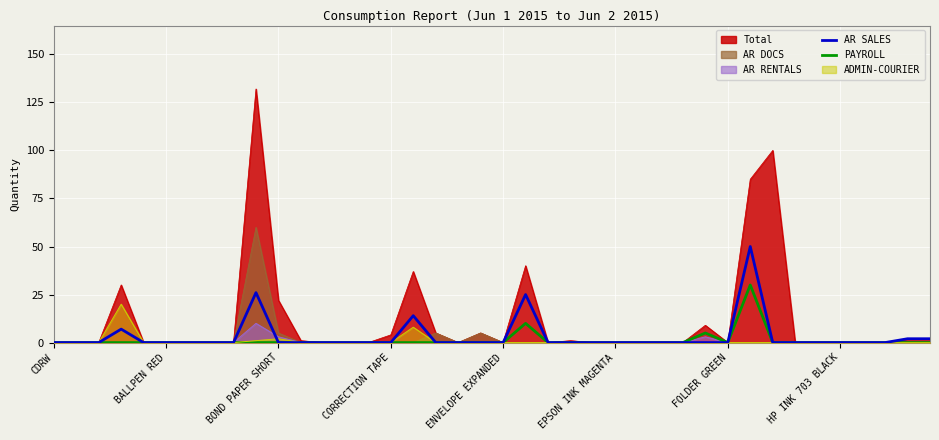

What is the sum of all AR SALES values?

126